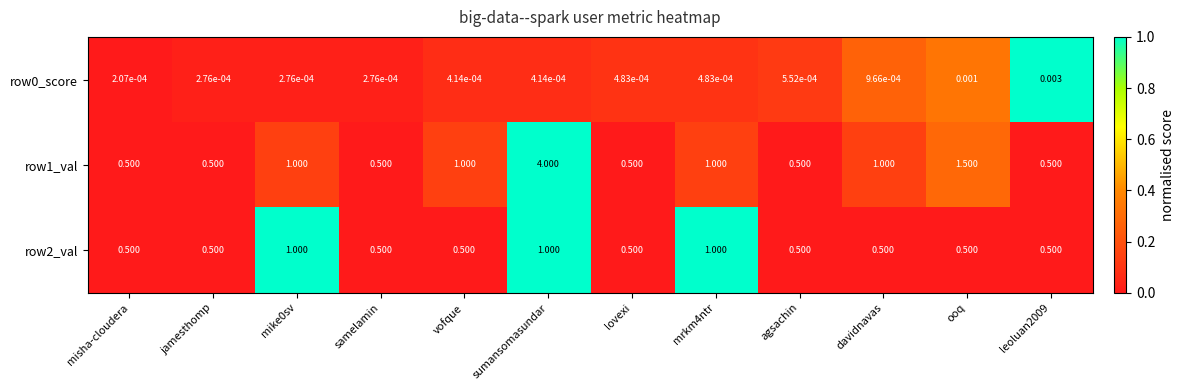

At which label does row1_val reach its peak?

sumansomasundar